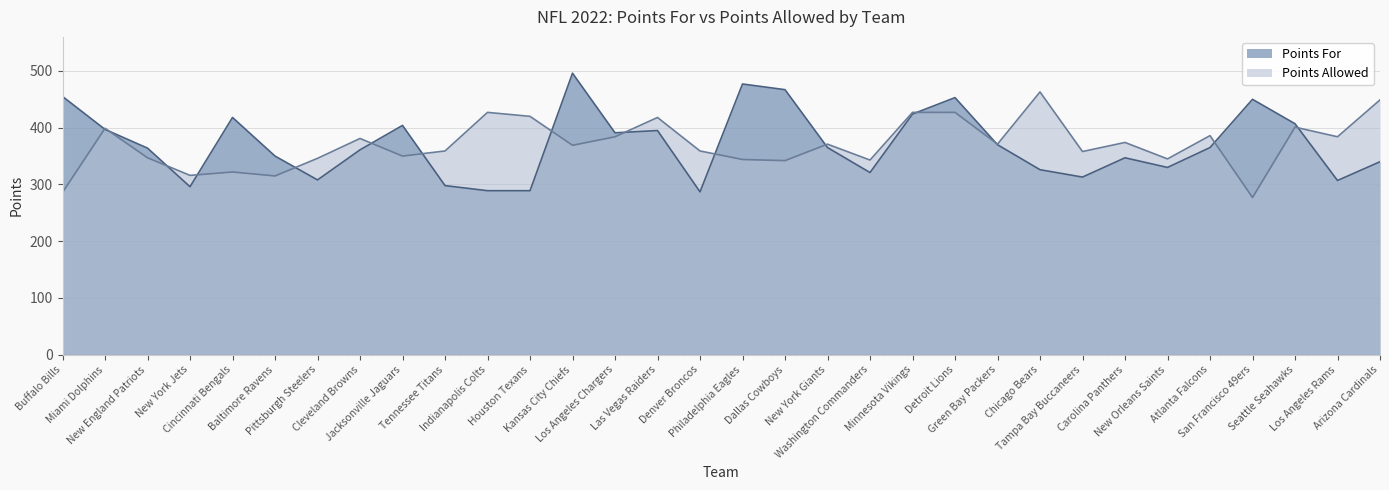

List the labels in order of Points Allowed value, largest first.

Chicago Bears, Arizona Cardinals, Indianapolis Colts, Minnesota Vikings, Detroit Lions, Houston Texans, Las Vegas Raiders, Seattle Seahawks, Miami Dolphins, Atlanta Falcons, Los Angeles Chargers, Los Angeles Rams, Cleveland Browns, Carolina Panthers, New York Giants, Green Bay Packers, Kansas City Chiefs, Tennessee Titans, Denver Broncos, Tampa Bay Buccaneers, Jacksonville Jaguars, New England Patriots, Pittsburgh Steelers, New Orleans Saints, Philadelphia Eagles, Washington Commanders, Dallas Cowboys, Cincinnati Bengals, New York Jets, Baltimore Ravens, Buffalo Bills, San Francisco 49ers